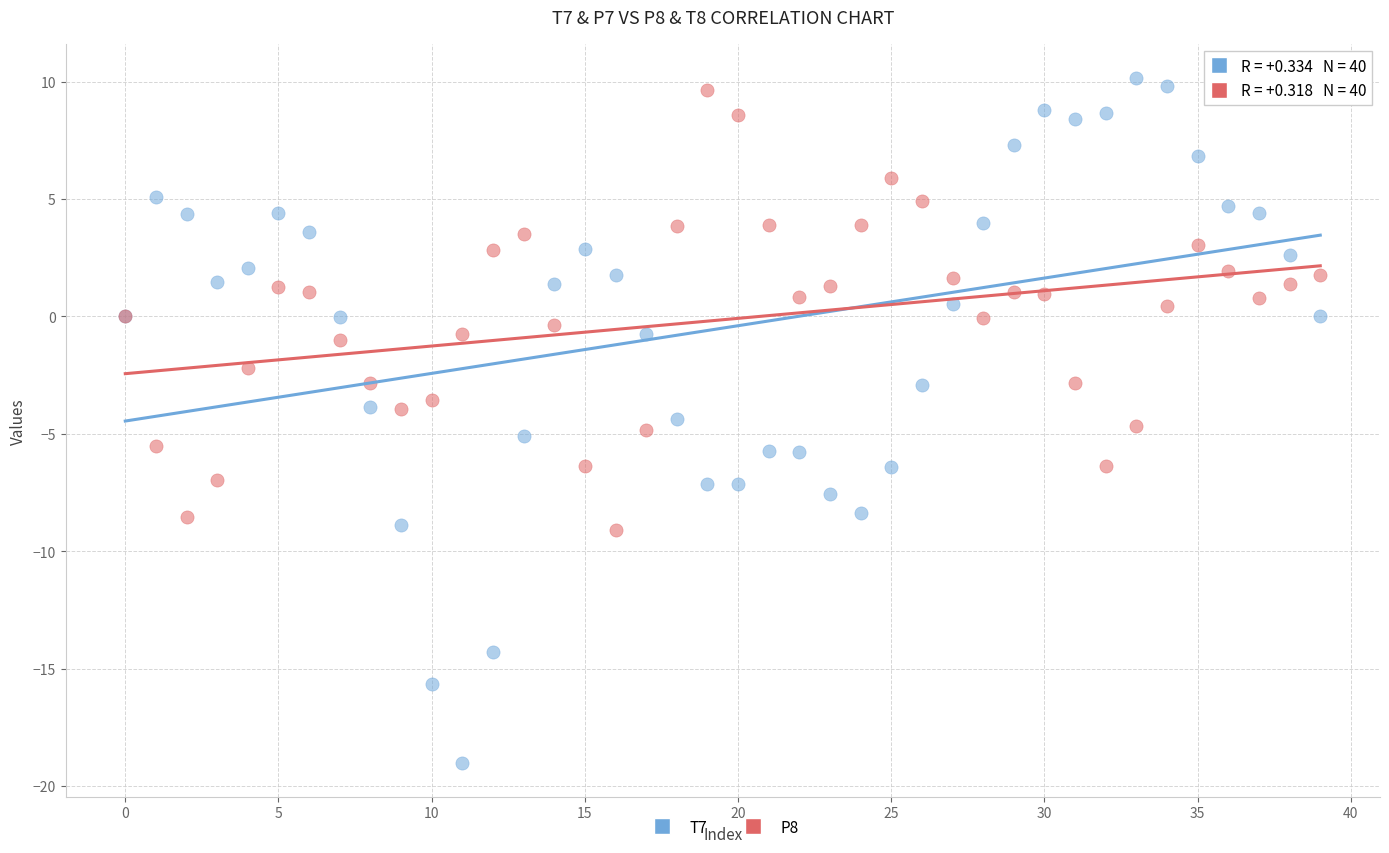

Which series contains the lowest Y value?

T7